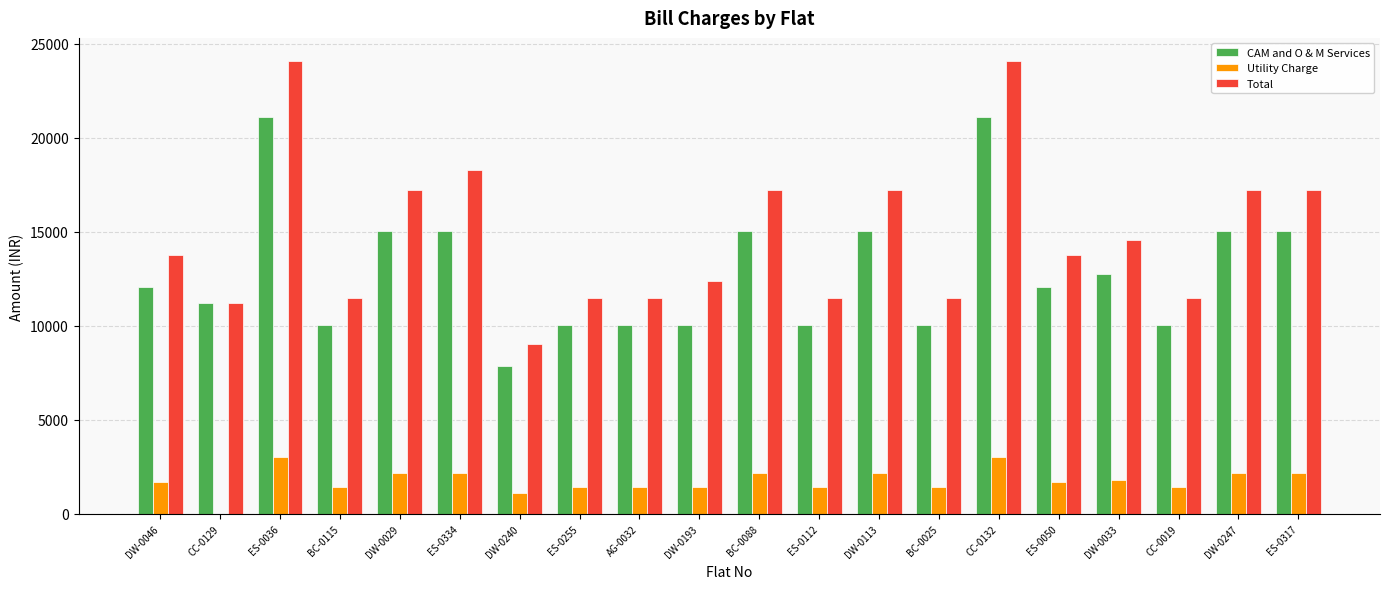

The value of CAM and O & M Services at ES-0334 is 15070. True or false?

True